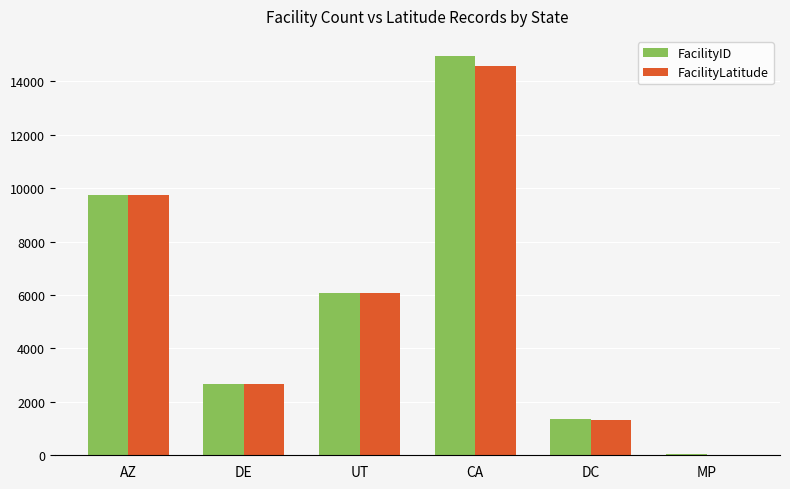

What is the sum of all FacilityLatitude values?

34421